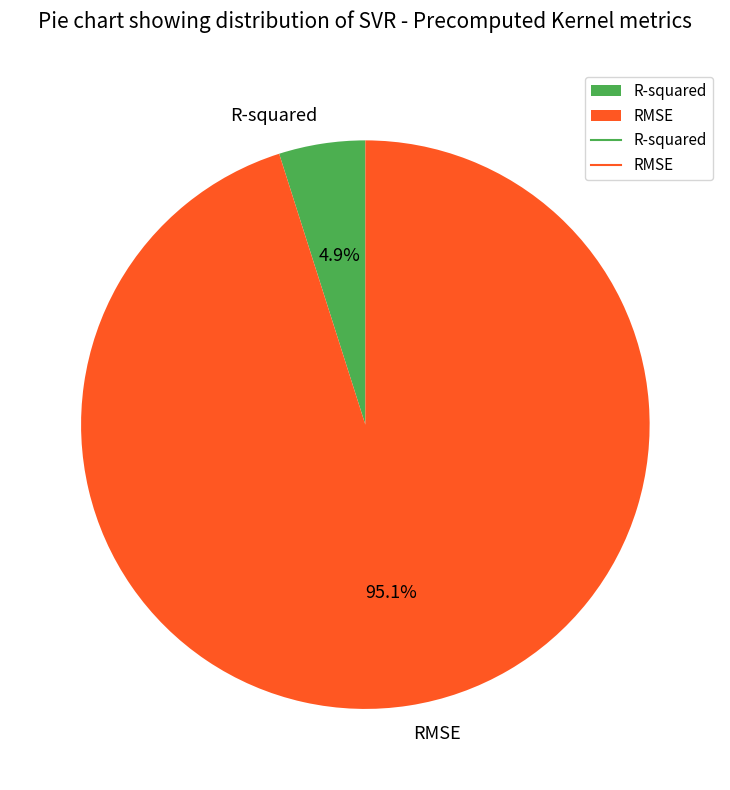

The RMSE slice represents 95% of the pie. True or false?

True